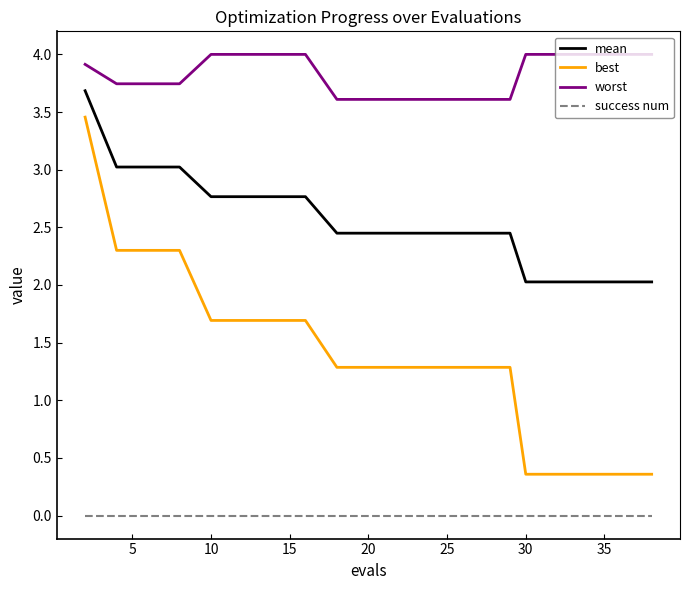

What is the maximum value shown in the chart?

4.0